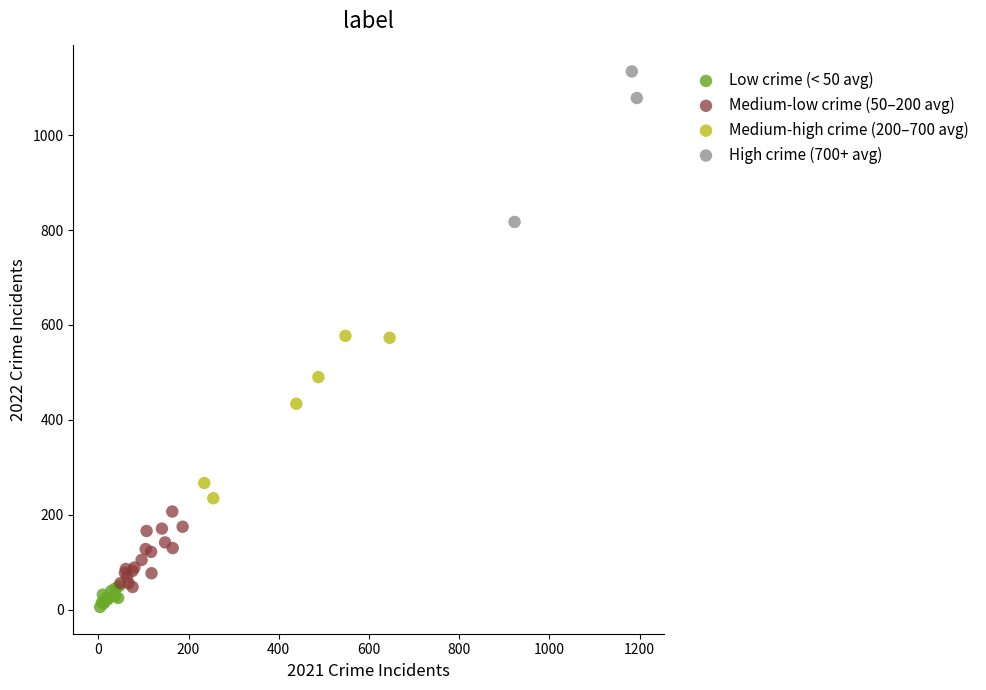

Which series contains the lowest Y value?

Low crime (< 50 avg)